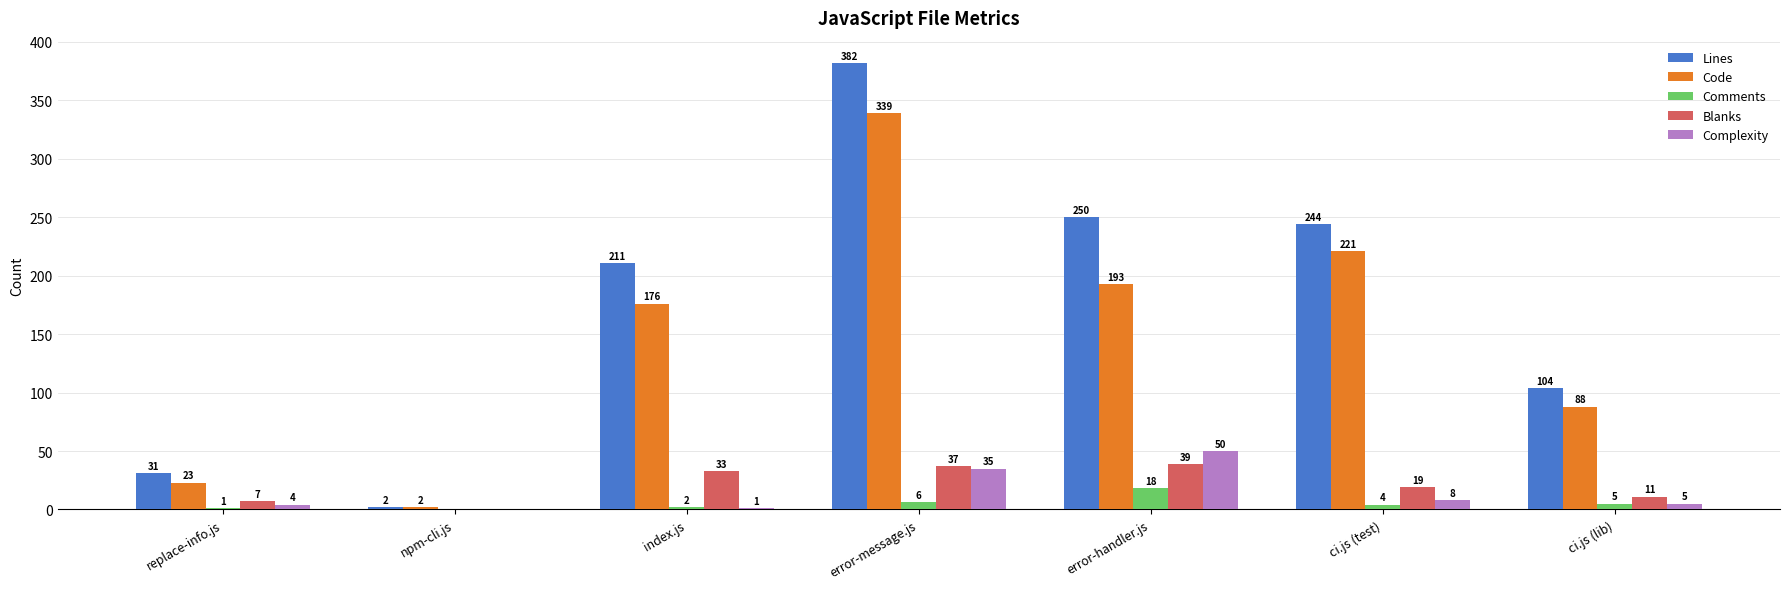

What are all the series names shown in the legend?

Lines, Code, Comments, Blanks, Complexity